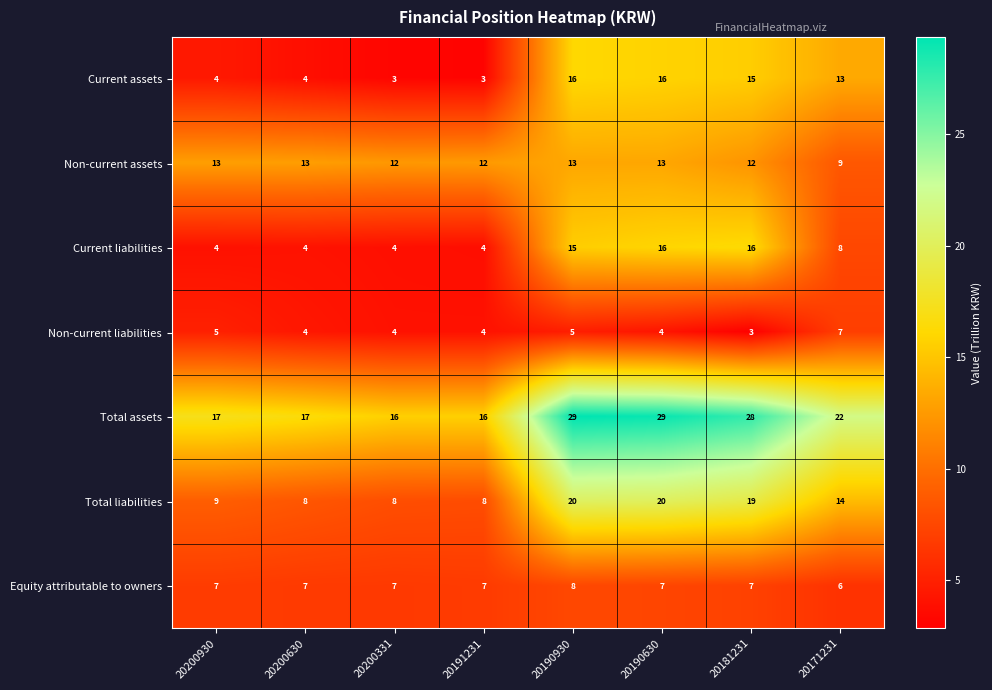

What is the approximate value of Equity attributable to owners at 20171231?

6